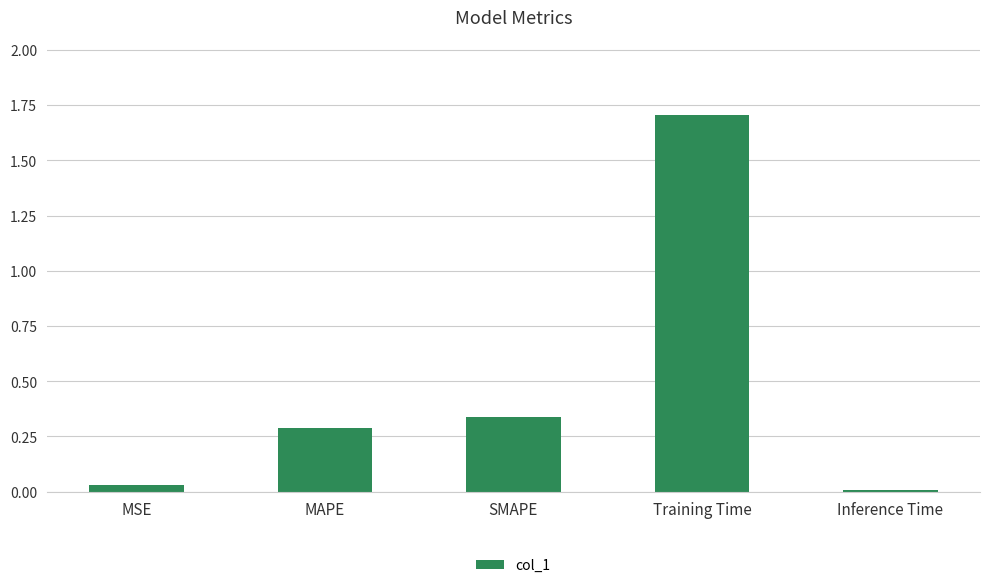

Are the bars horizontal?

No